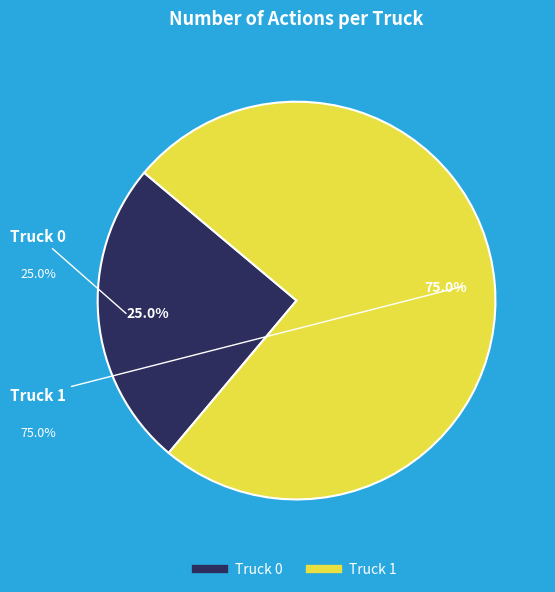

The Truck 0 slice represents 39% of the pie. True or false?

False